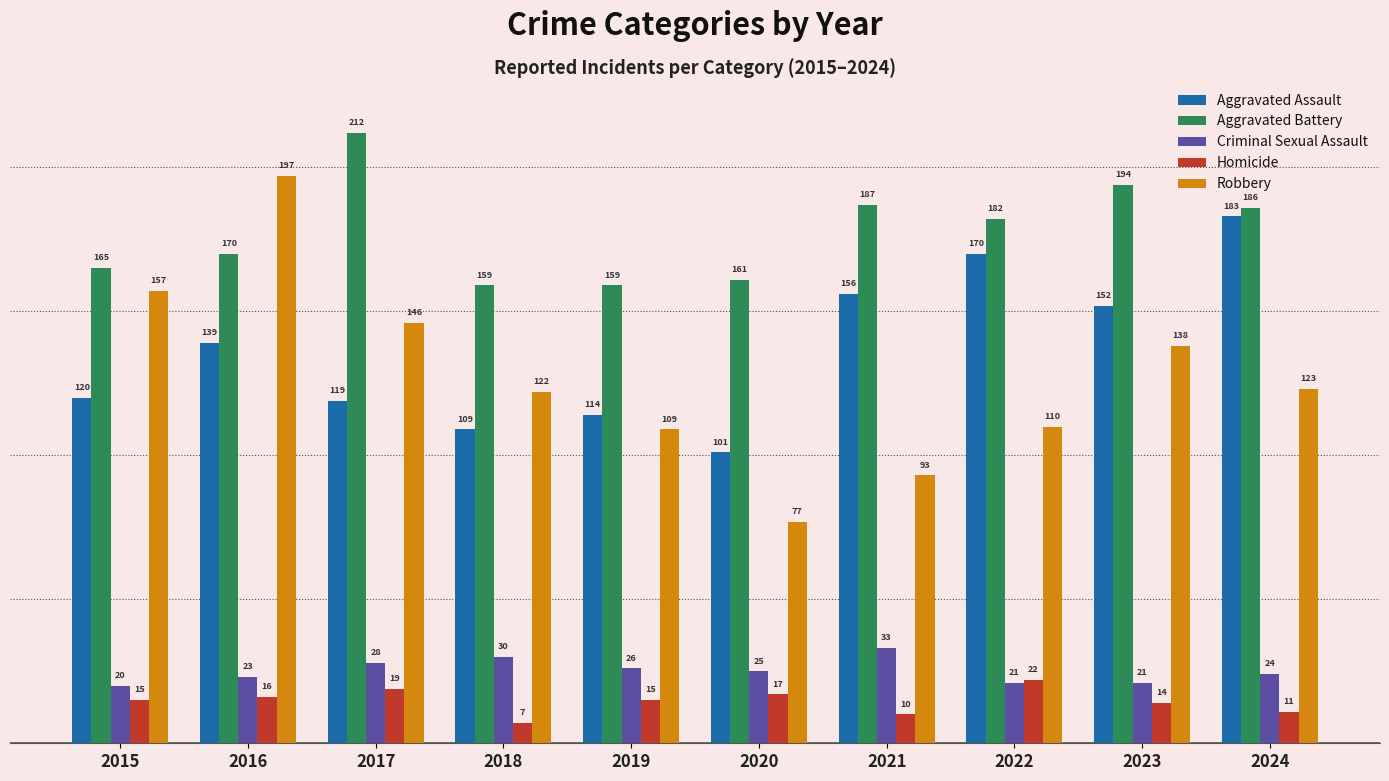

List the series in order of their peak value, highest first.

Aggravated Battery, Robbery, Aggravated Assault, Criminal Sexual Assault, Homicide